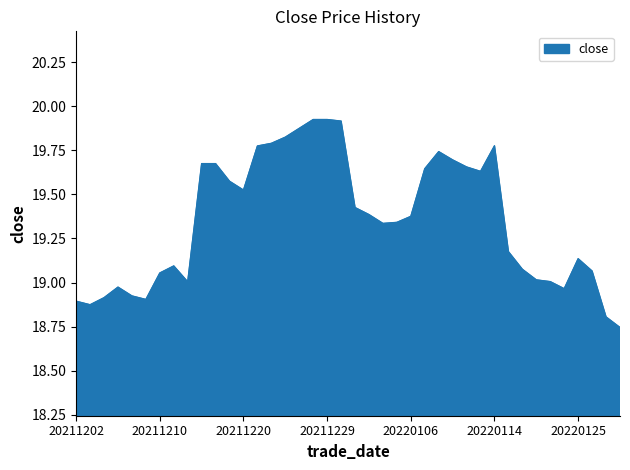

What is the difference between the maximum and minimum values?

1.2